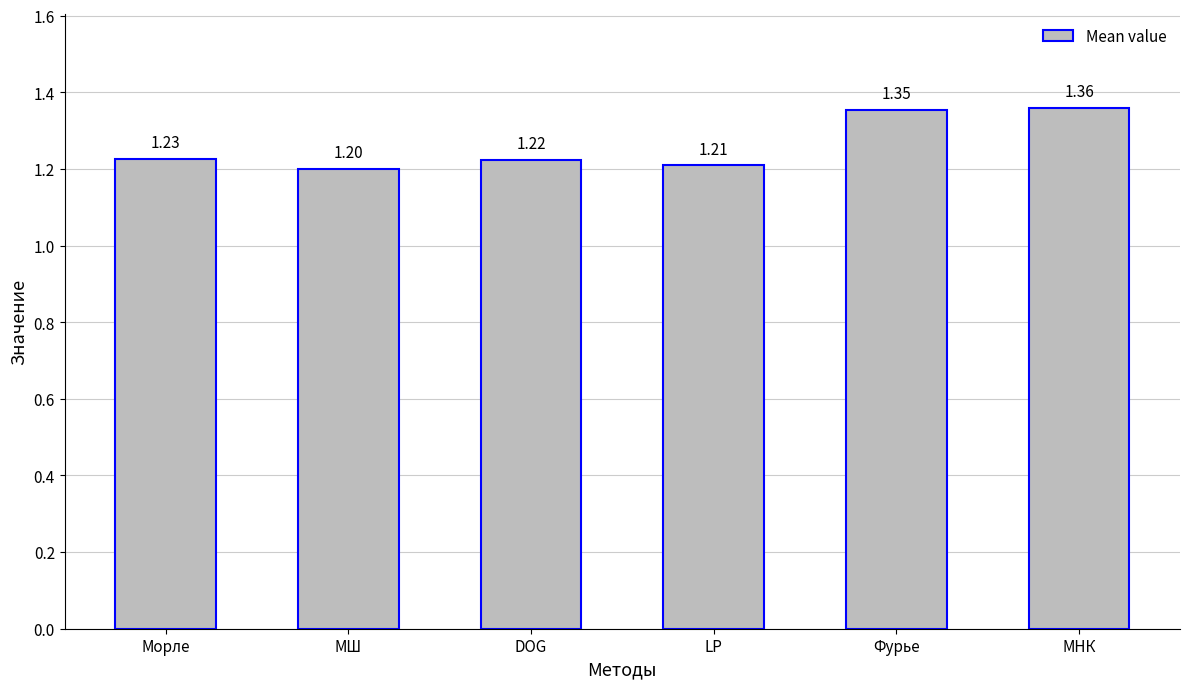

What is the minimum value shown in the chart?

1.2